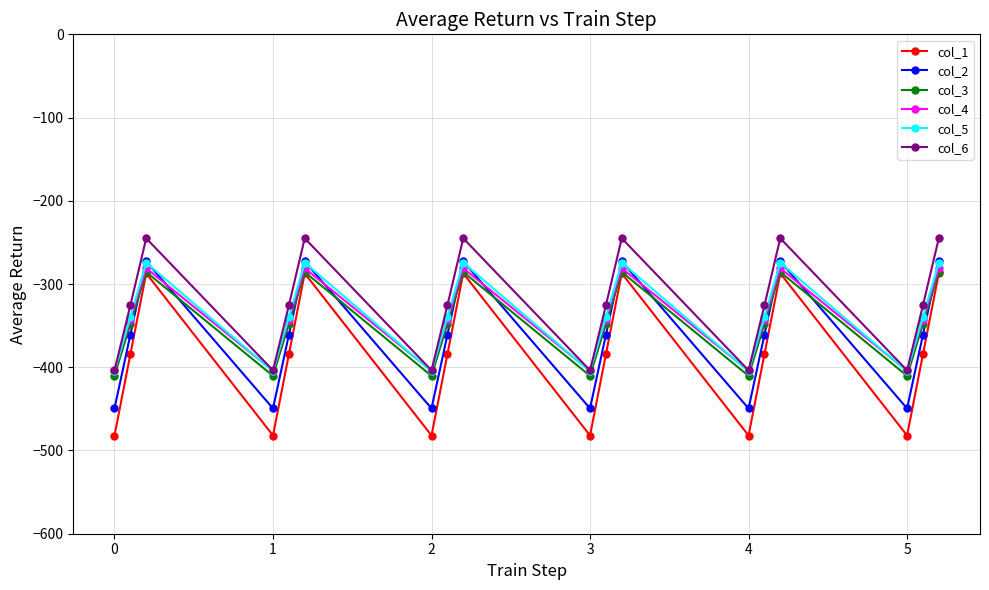

Which series has the widest spread of values?

col_1